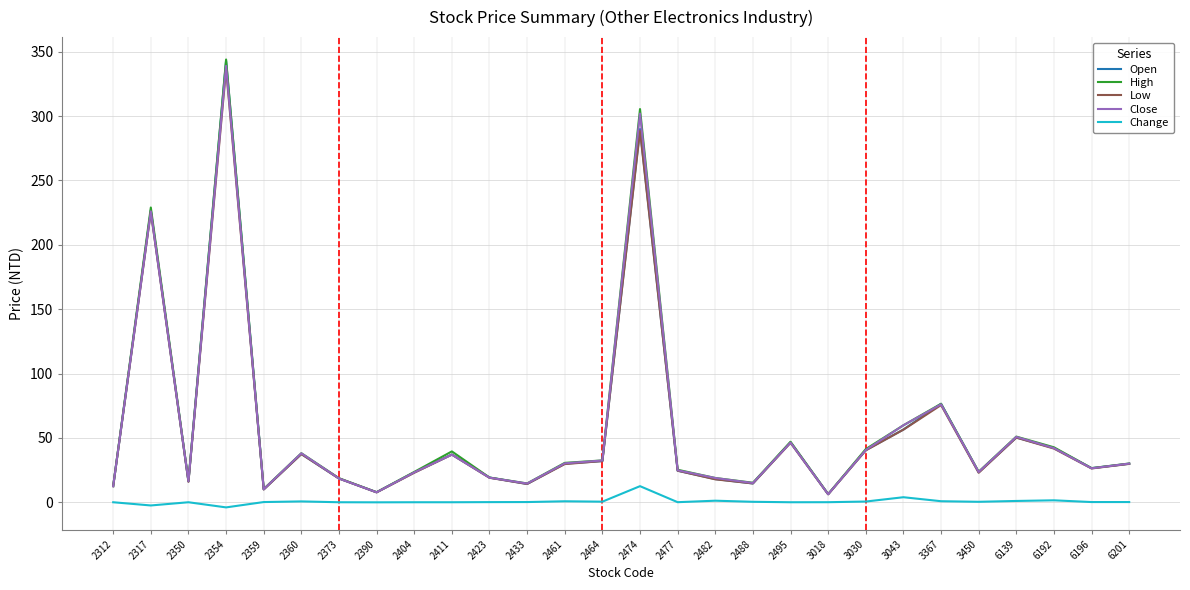

What is the difference between the highest and lowest values at 2495?

47.0